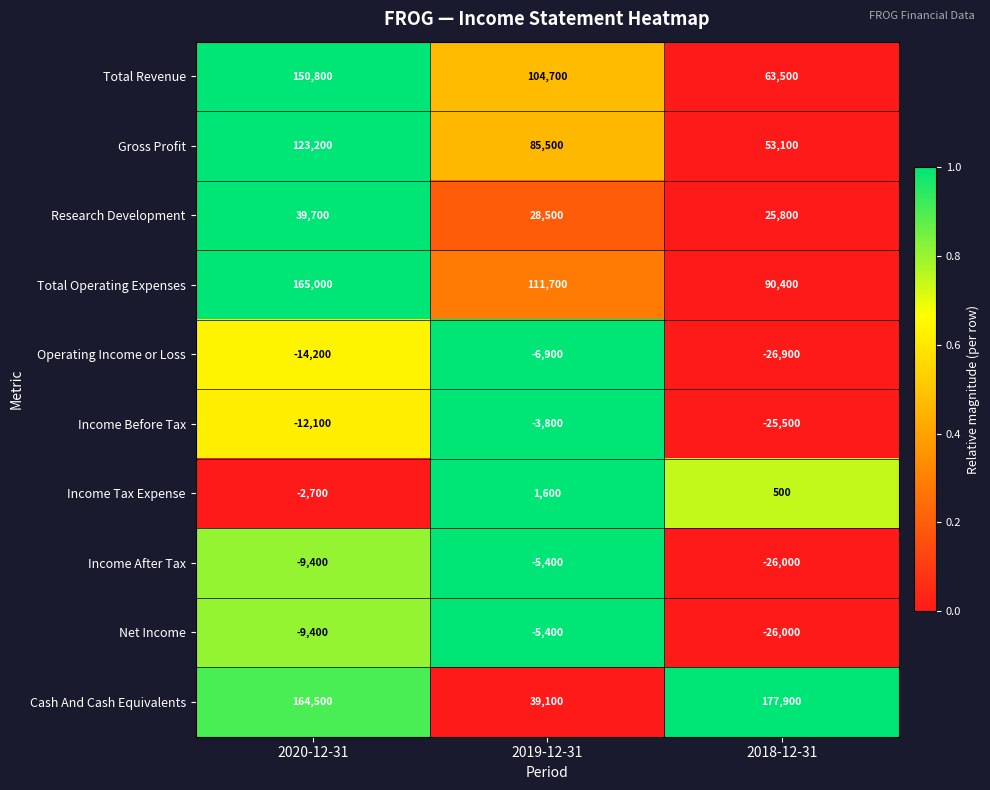

True or false: Income Before Tax has a value of -4864 at 2020-12-31.

False